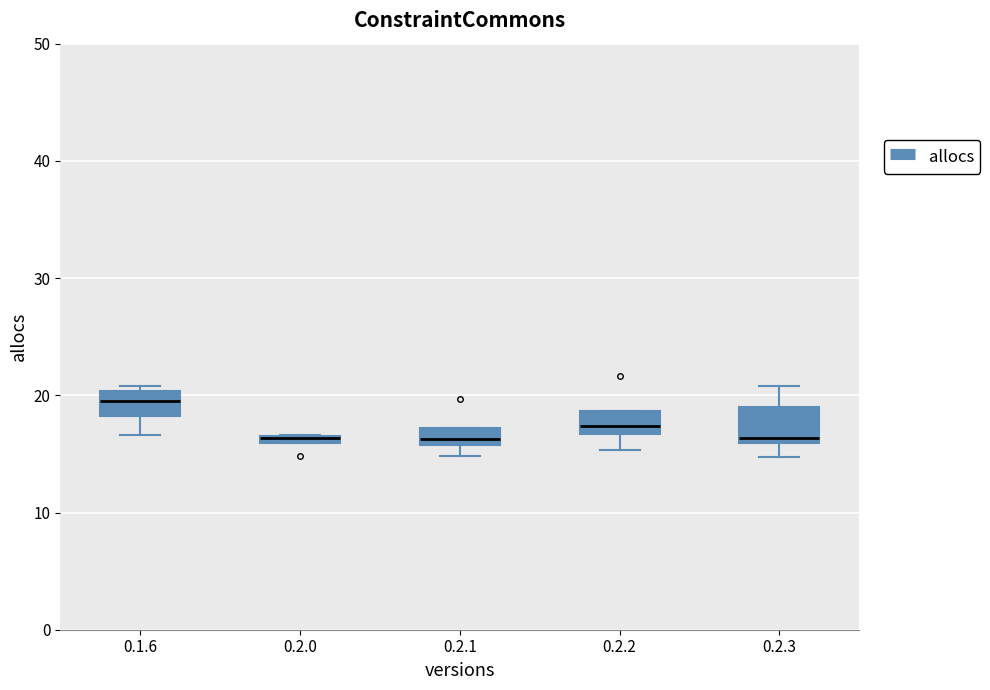

Where does the lower whisker of the box for 0.1.6 end on the y-axis? The values are not printed on the chart, so give them approximately, as read against the axis.

17